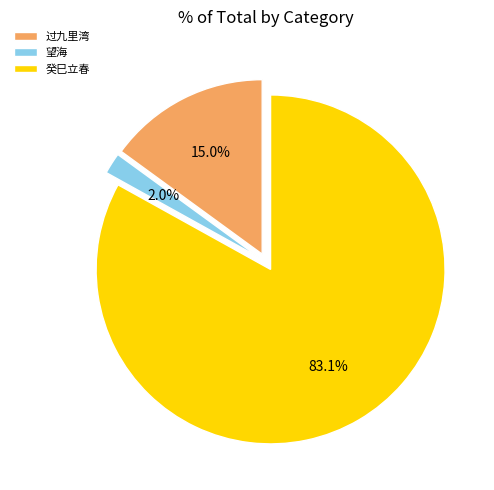

Which category accounts for the majority?

癸巳立春